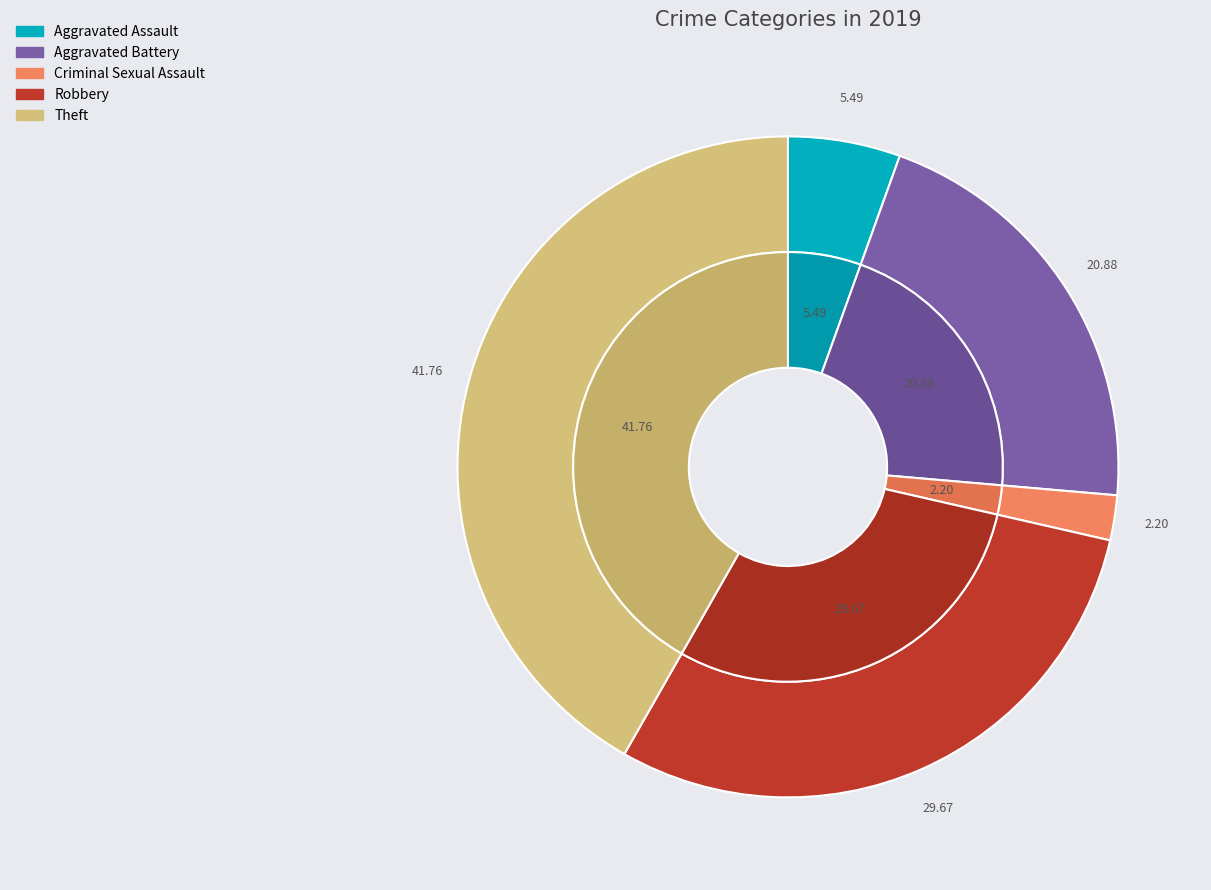

Is there any slice that represents more than half of the pie?

No